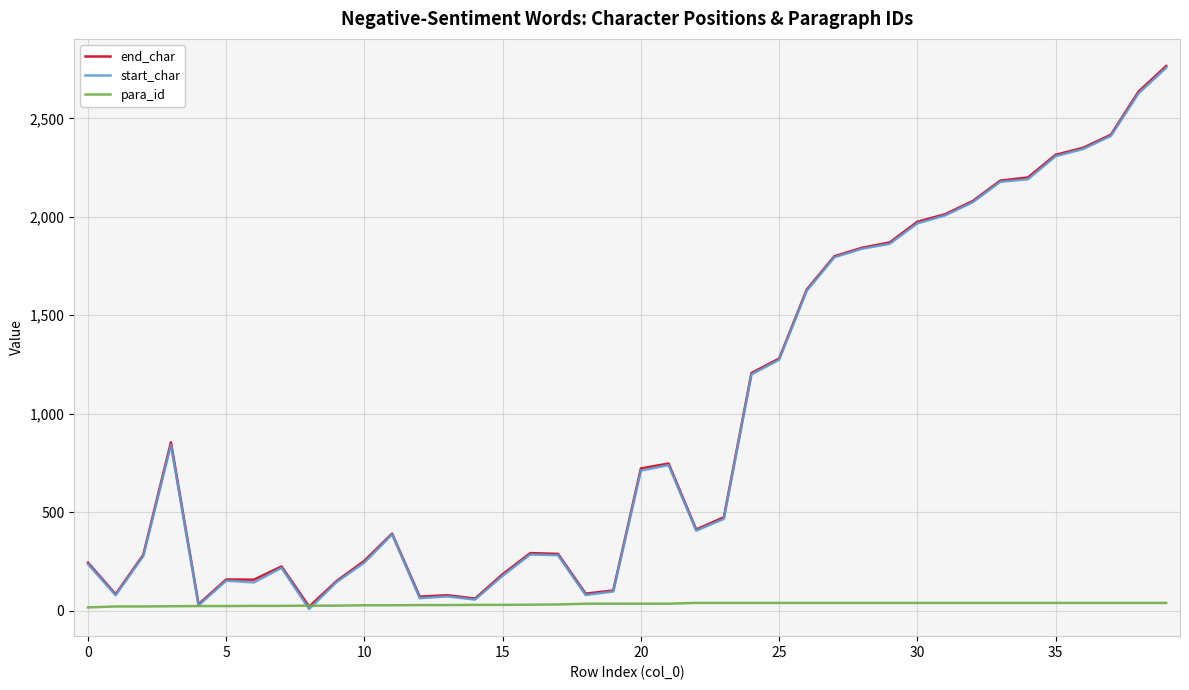

What is the maximum value shown in the chart?

2766